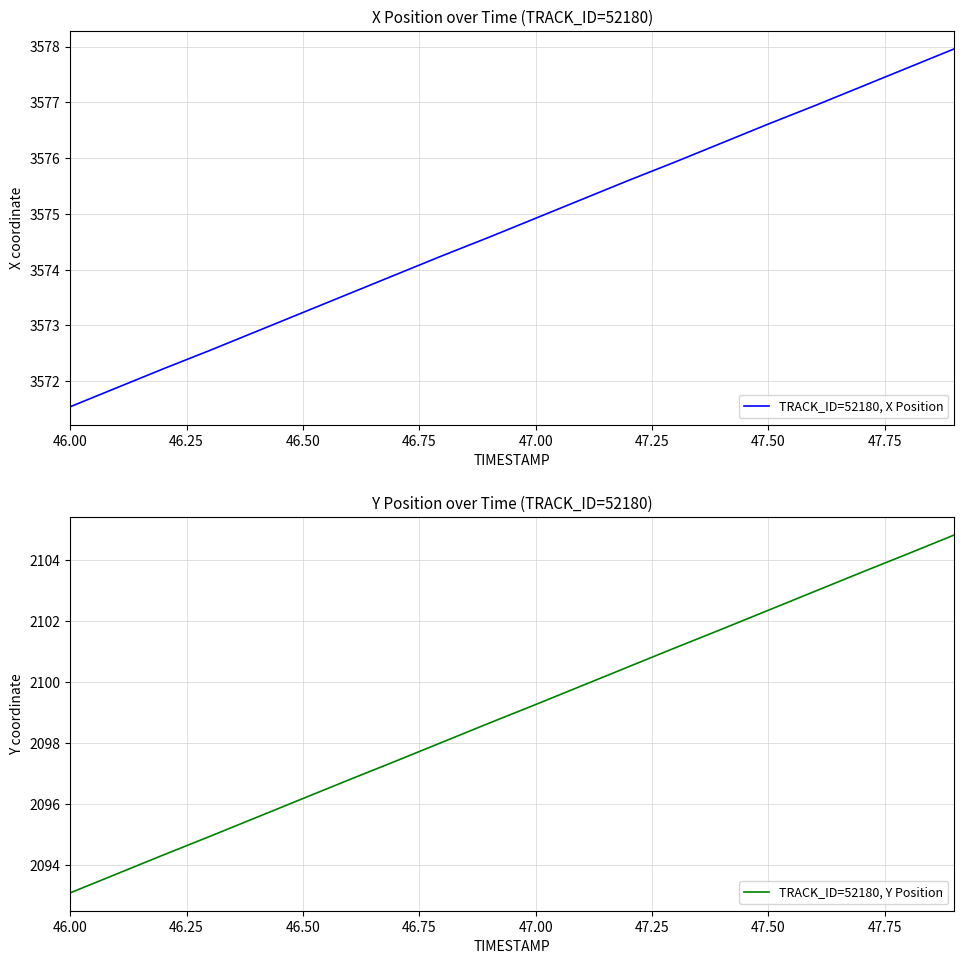

What is the average value of the TRACK_ID=52180, X Position series?

3574.8